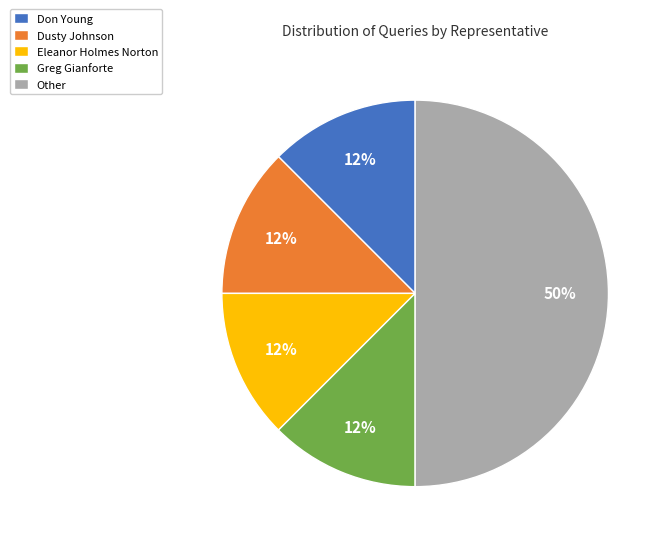

Is it true that Other is 42% of the pie?

False